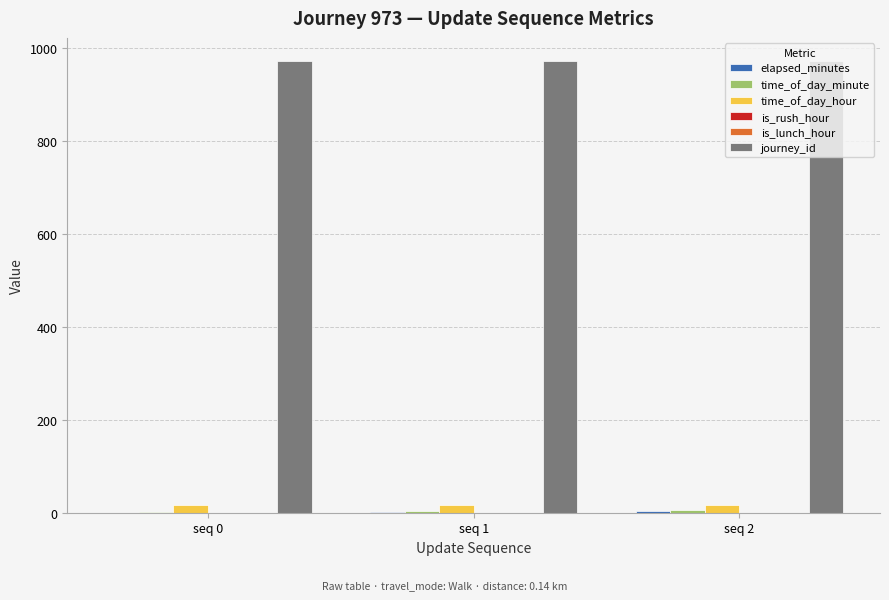

Reading left to right, list all the values displayed in this chart.

elapsed_minutes: seq 0=0	seq 1=2	seq 2=4
time_of_day_minute: seq 0=2	seq 1=4	seq 2=6
time_of_day_hour: seq 0=16	seq 1=16	seq 2=16
is_rush_hour: seq 0=0	seq 1=0	seq 2=0
is_lunch_hour: seq 0=0	seq 1=0	seq 2=0
journey_id: seq 0=973	seq 1=973	seq 2=973